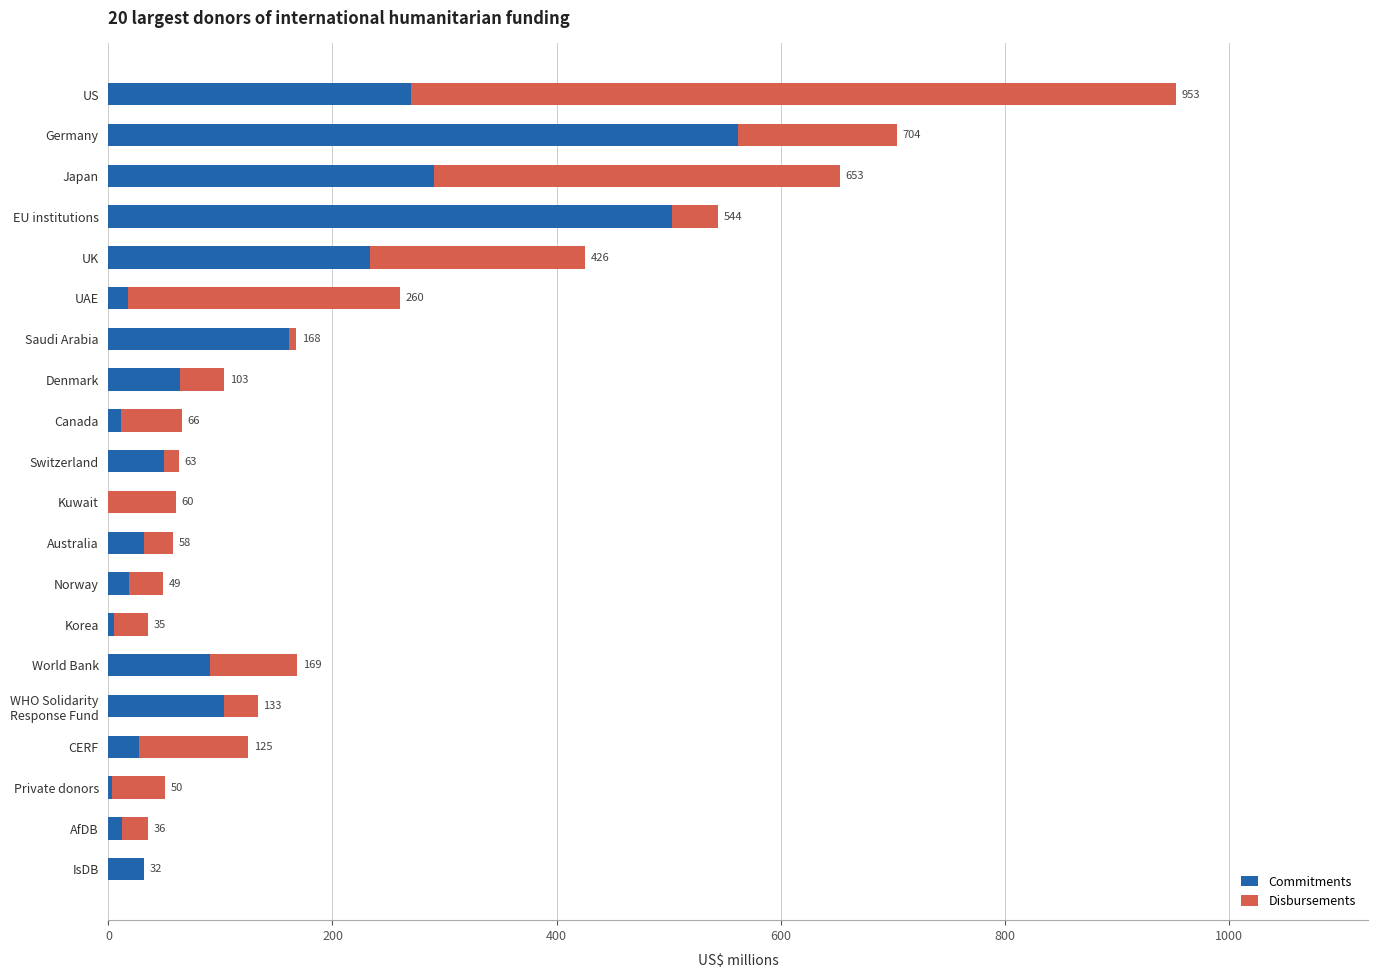

List the series in order of their overall mean, lowest first.

Disbursements, Commitments